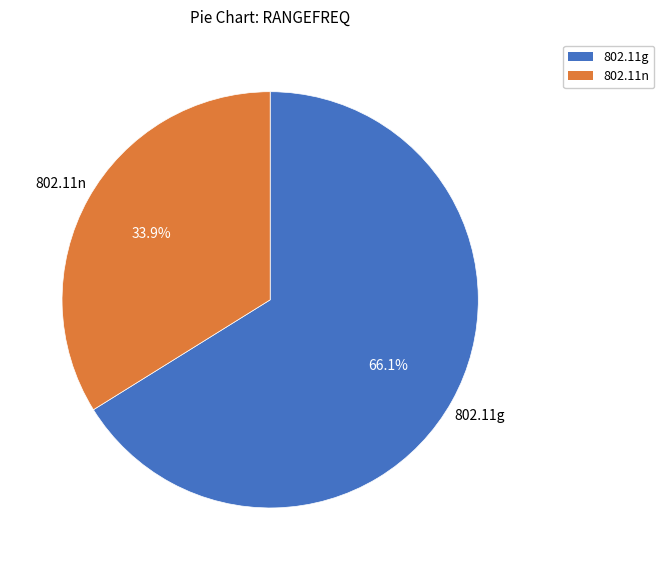

Does any single category account for the majority?

Yes